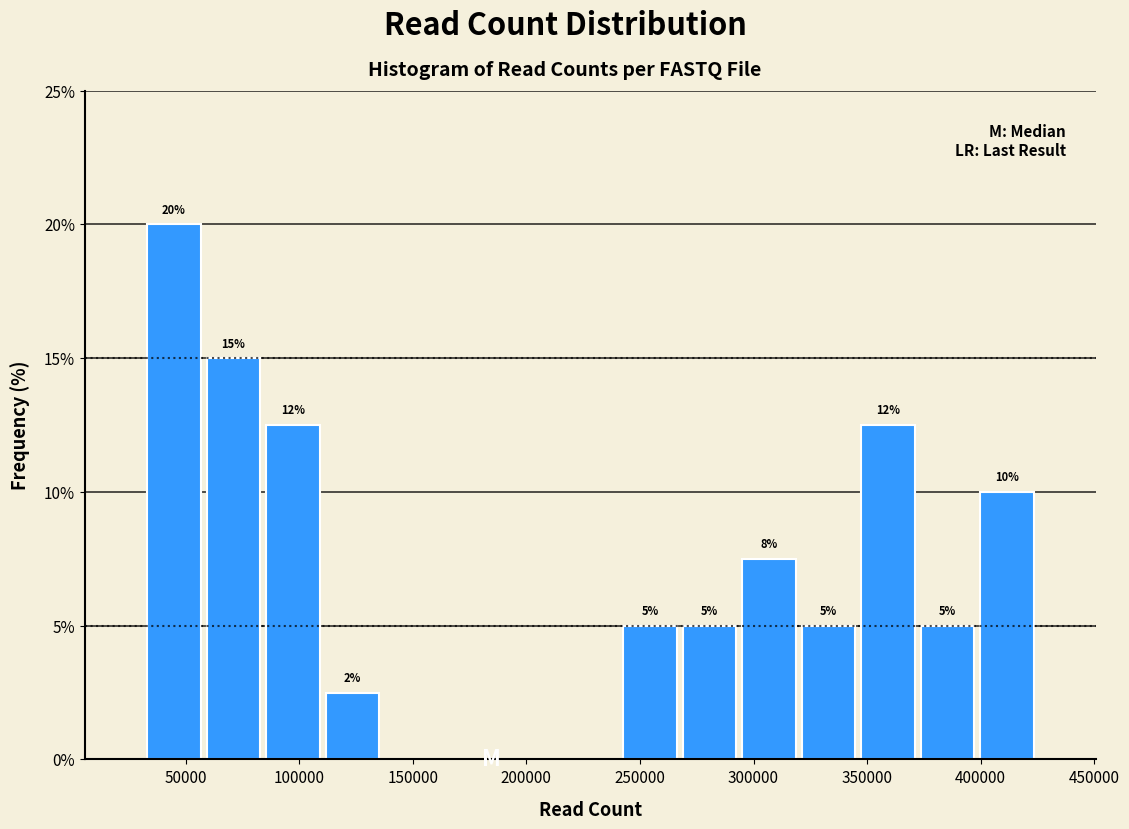

Which range on the x-axis has the tallest bar?

30000 to 60000